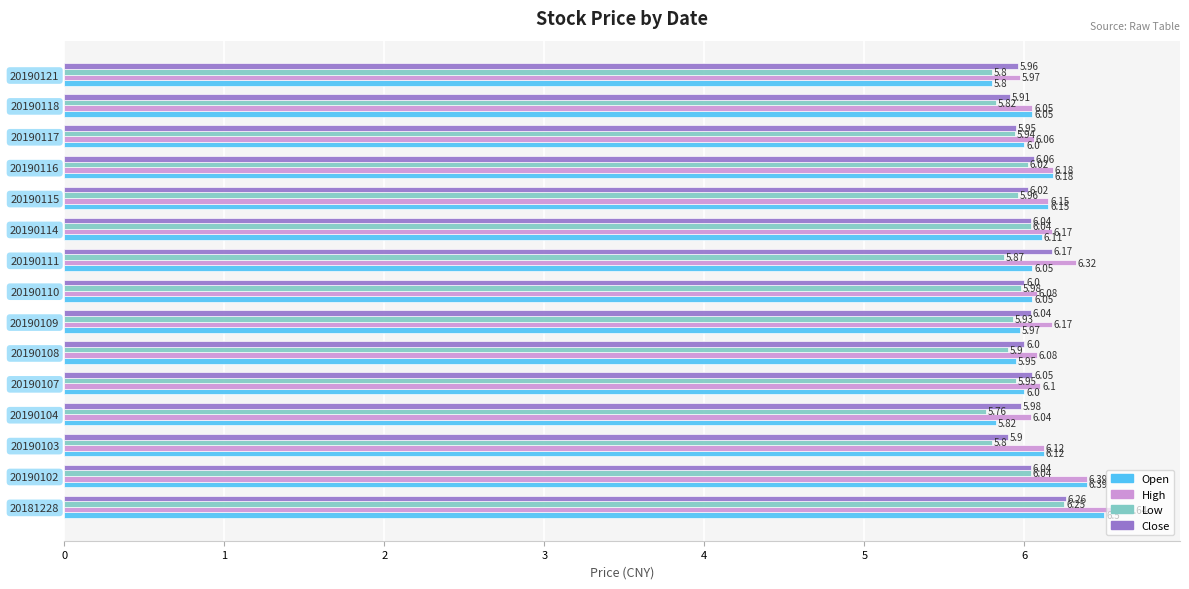

What is the sum of all Open values?

91.1